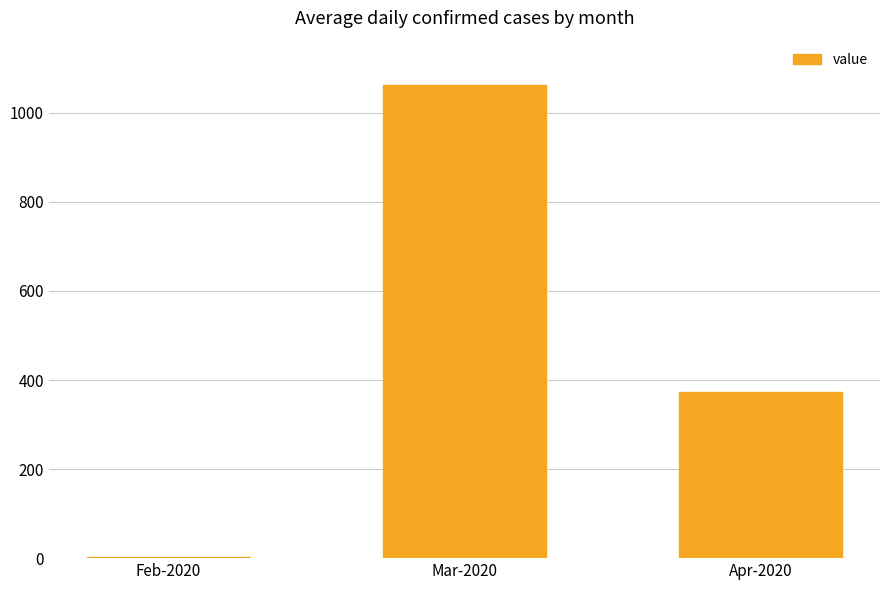

What is the sum of all values?

1436